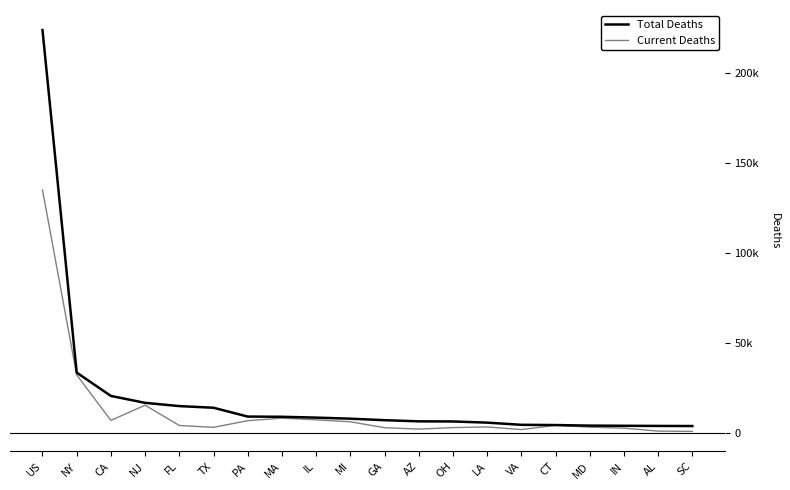

Reading left to right, list all the values displayed in this chart.

Total Deaths: US=224039	NY=33639	CA=20671	NJ=16823	FL=15018	TX=14099	PA=9196	MA=9078	IL=8616	MI=8025	GA=7186	AZ=6545	OH=6478	LA=5826	VA=4616	CT=4479	MD=4166	IN=4080	AL=3984	SC=3933
Current Deaths: US=135202	NY=32350	CA=7051	NJ=15525	FL=4242	TX=3216	PA=6904	MA=8325	IL=7388	MI=6314	GA=3003	AZ=2237	OH=3058	LA=3416	VA=1966	CT=4348	MD=3319	IN=2760	AL=1121	SC=961